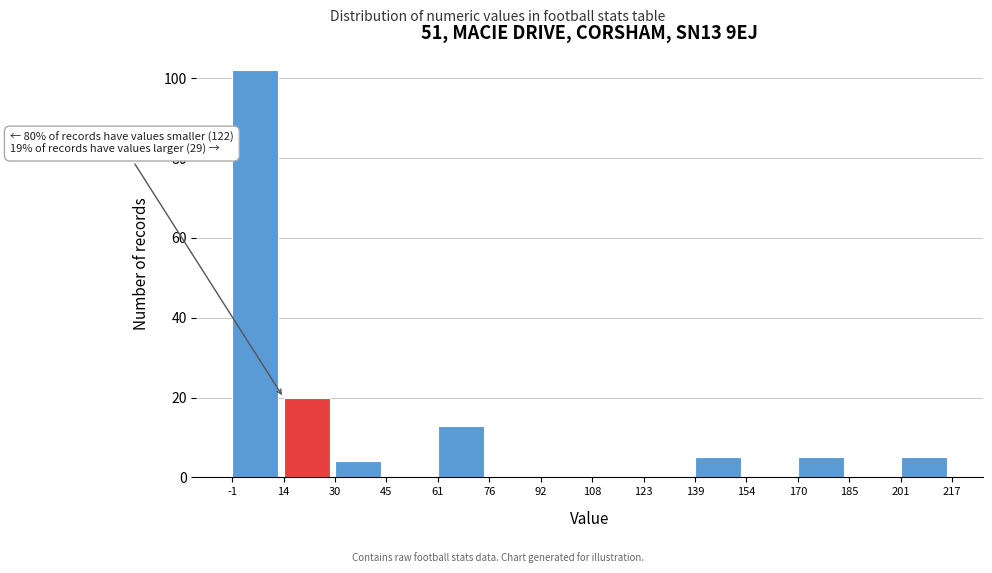

Which range on the x-axis has the tallest bar?

-1 to 14